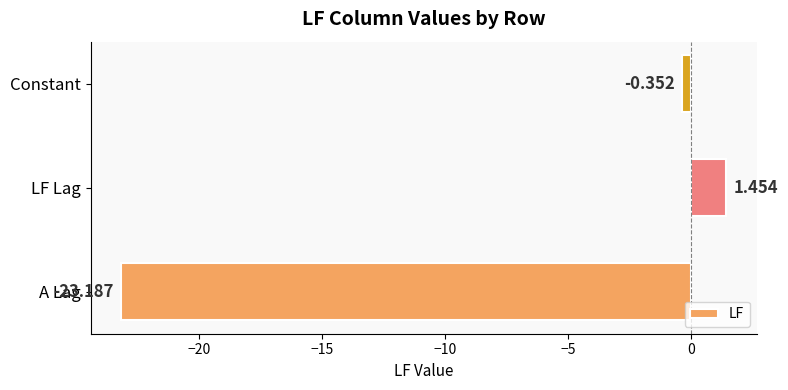

Count the number of categories in the chart.

3